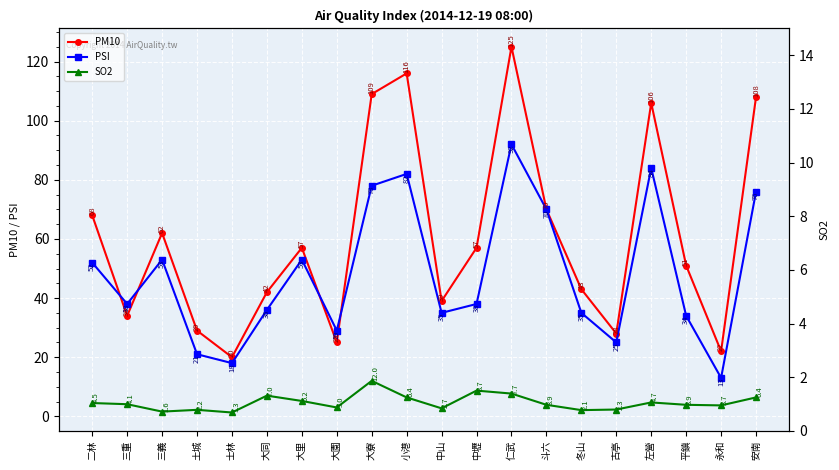

Reading left to right, transcribe all the data shown in this chart.

PM10: 68.0	34.0	62.0	29.0	20.0	42.0	57.0	25.0	109.0	116.0	39.0	57.0	125.0	70.0	43.0	28.0	106.0	51.0	22.0	108.0
PSI: 52.0	38.0	53.0	21.0	18.0	36.0	53.0	29.0	78.0	82.0	35.0	38.0	92.0	70.0	35.0	25.0	84.0	34.0	13.0	76.0
SO2: 4.5	4.1	1.6	2.2	1.3	7.0	5.2	3.0	12.0	6.4	2.7	8.7	7.7	3.9	2.1	2.3	4.7	3.9	3.7	6.4